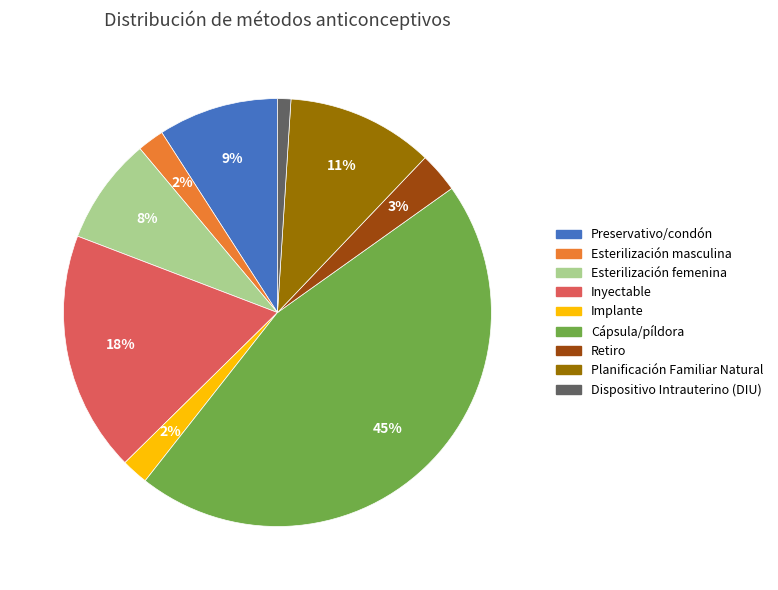

Which slice is the largest?

Cápsula/píldora